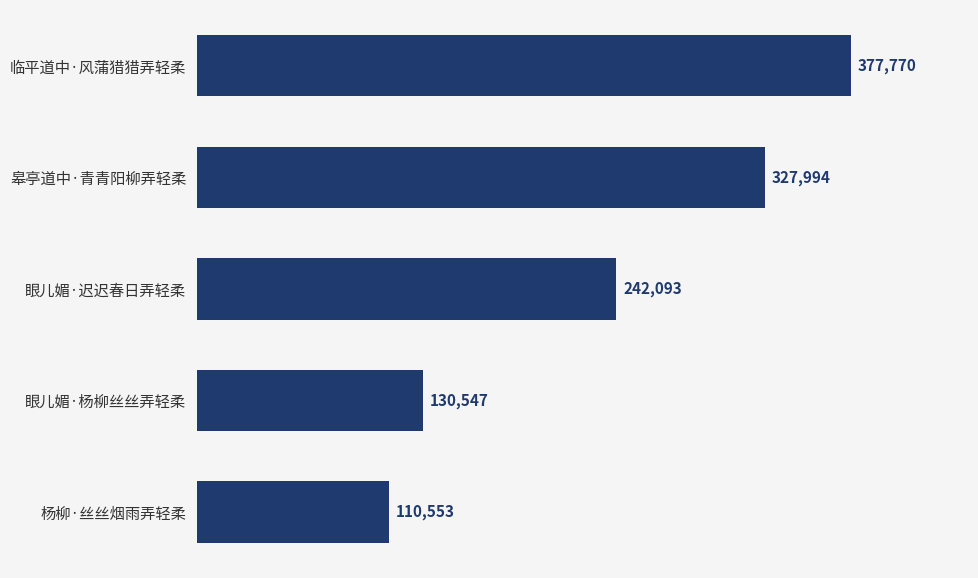

How many series are shown in this chart?

1